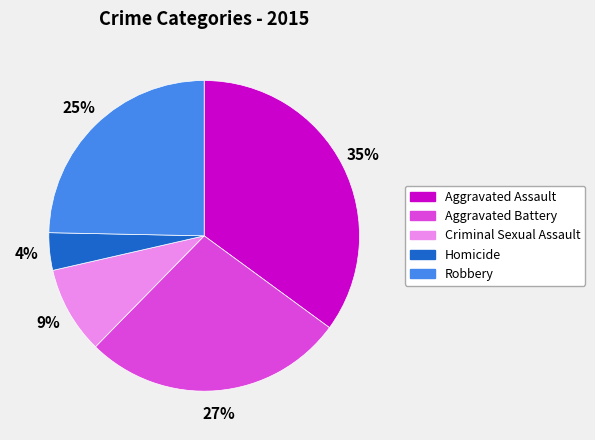

Is it true that Homicide is 4% of the pie?

True